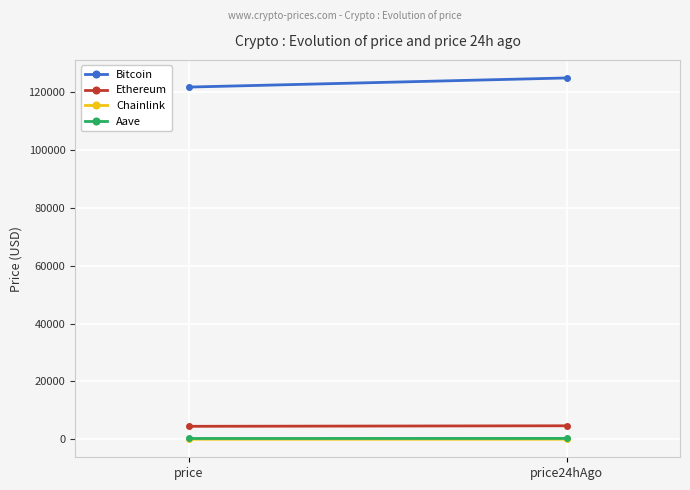

How many lines are shown in the chart?

4